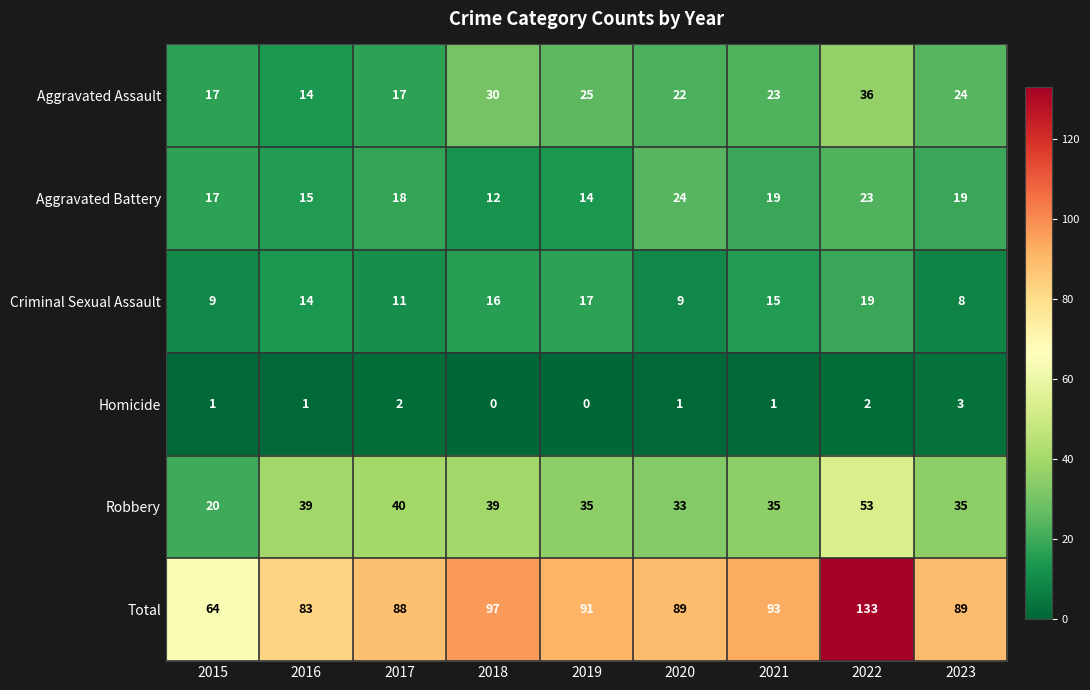

What is the difference between the second highest and second lowest values in the Criminal Sexual Assault series?

8